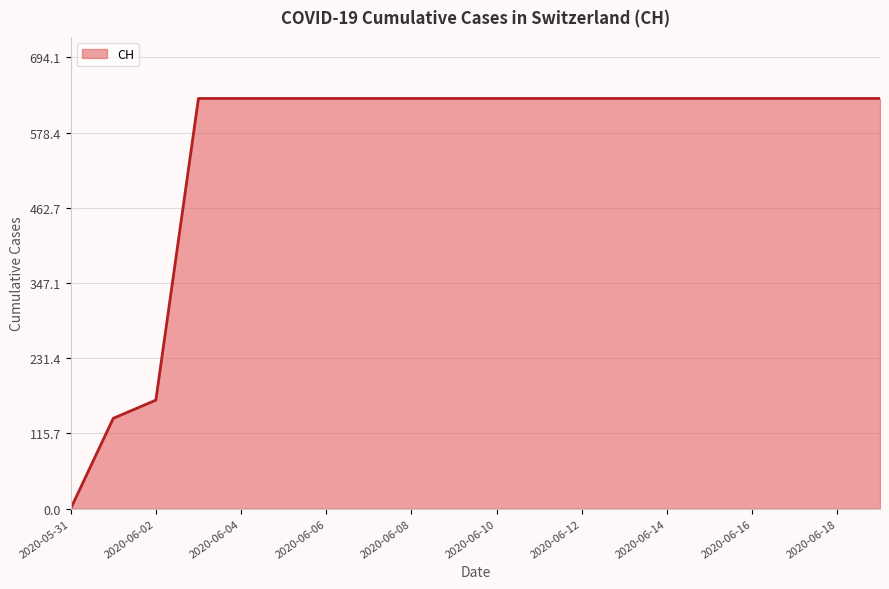

How many lines are shown in the chart?

1